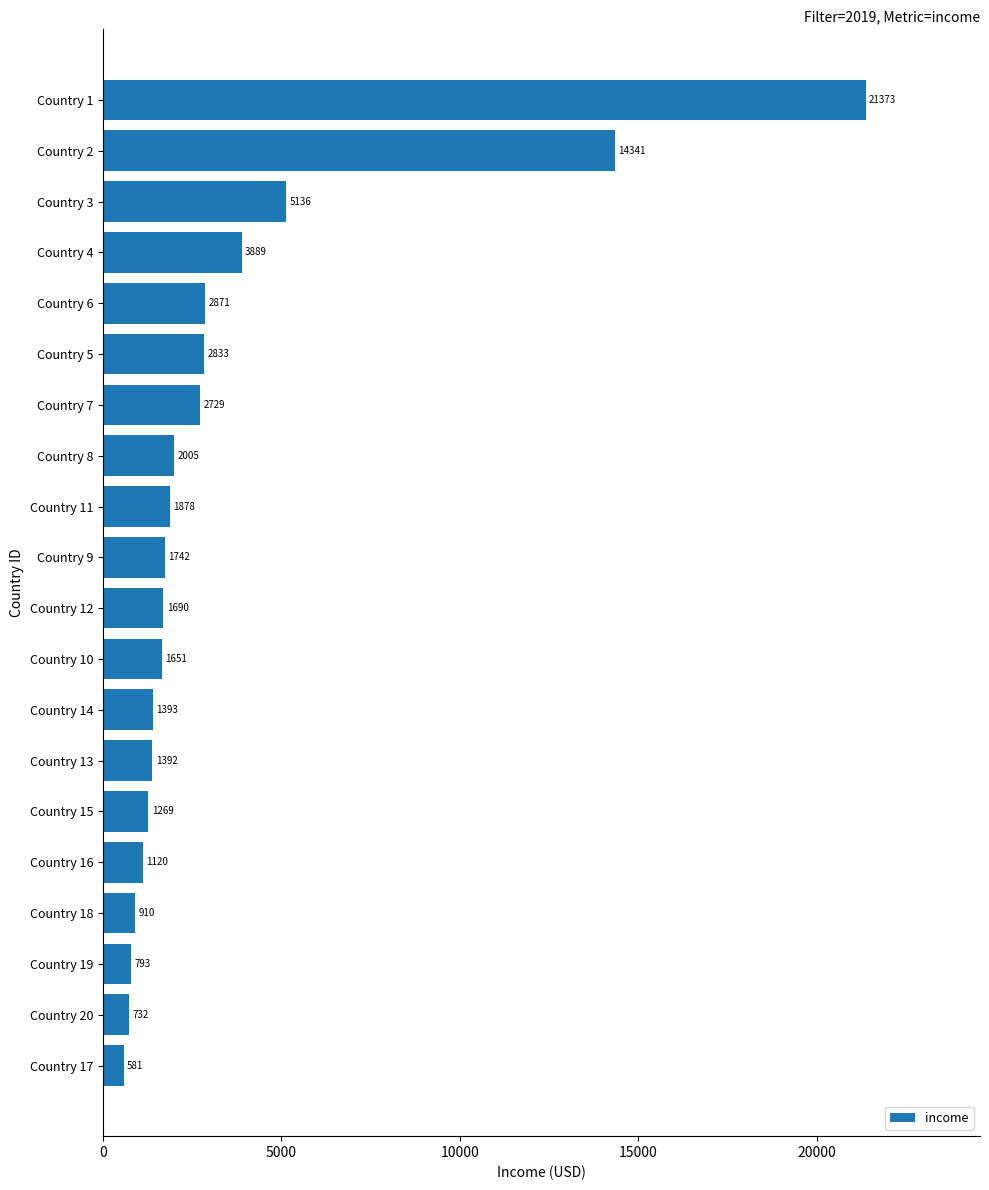

Is it true that the value at Country 6 is 1823.5?

False